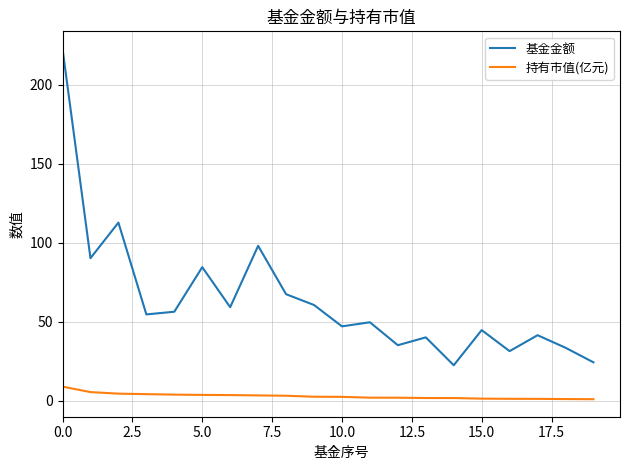

At how many categories does at least one series exceed 39?

15